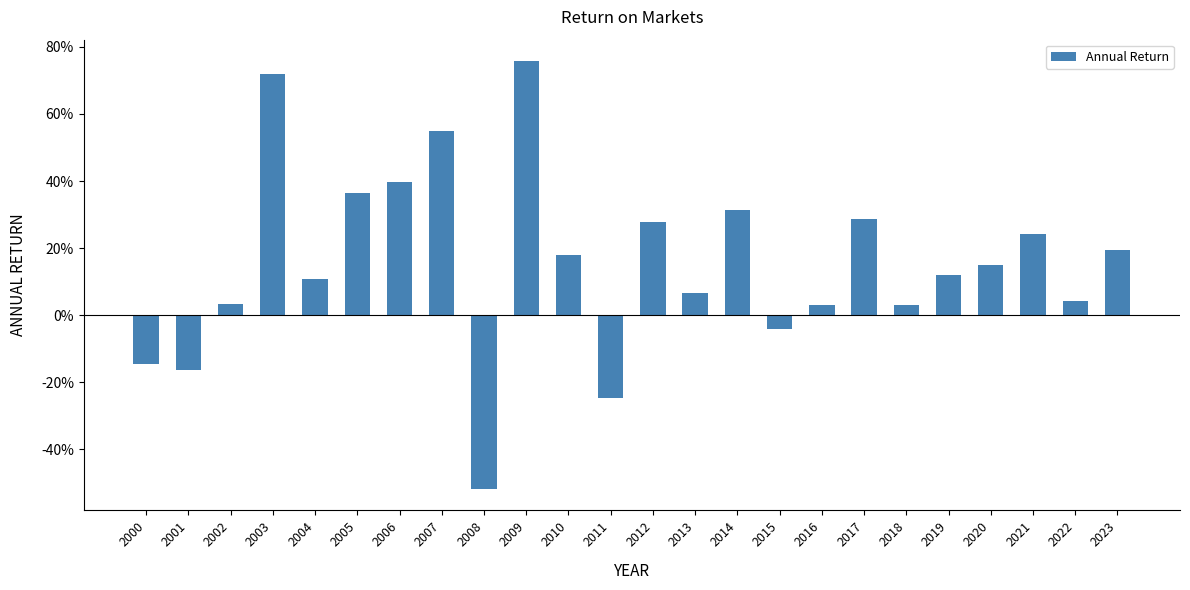

Reading left to right, extract all data points from this chart.

2000=-0.1	2001=-0.2	2002=0.0	2003=0.7	2004=0.1	2005=0.4	2006=0.4	2007=0.5	2008=-0.5	2009=0.8	2010=0.2	2011=-0.2	2012=0.3	2013=0.1	2014=0.3	2015=-0.0	2016=0.0	2017=0.3	2018=0.0	2019=0.1	2020=0.1	2021=0.2	2022=0.0	2023=0.2